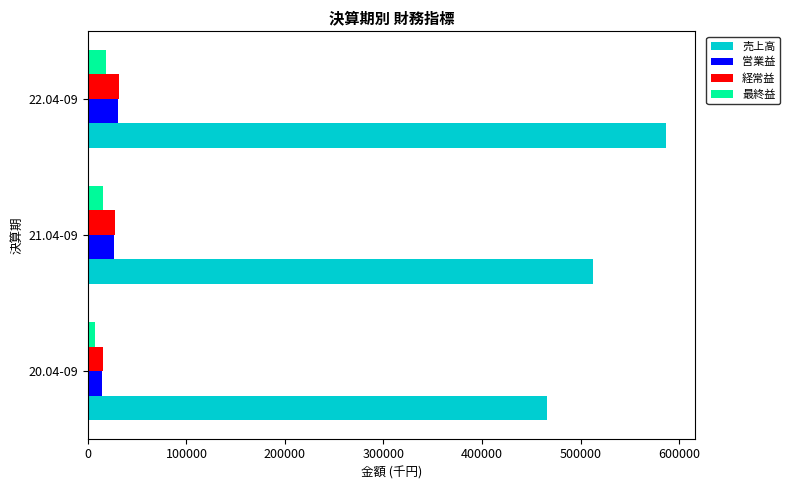

At which category is the sum across all series the highest?

22.04-09